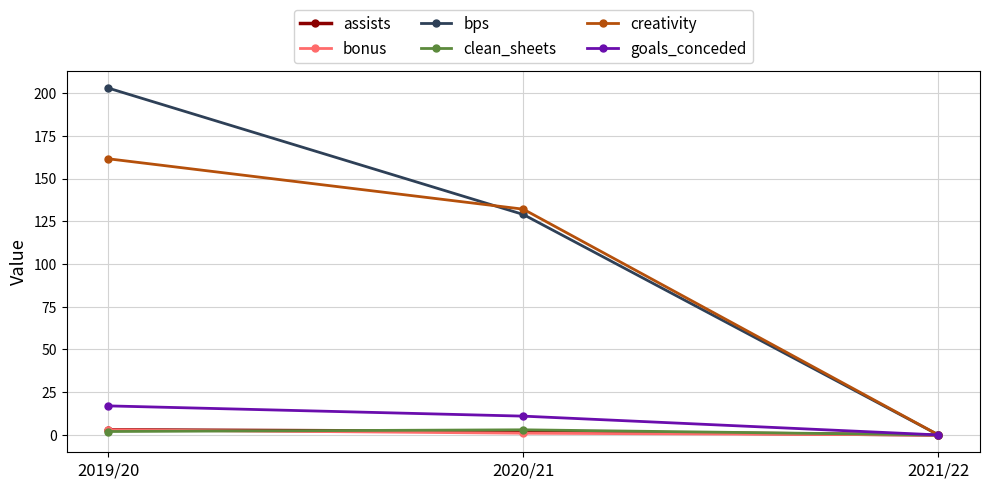

What is the average value of the clean_sheets series?

1.7